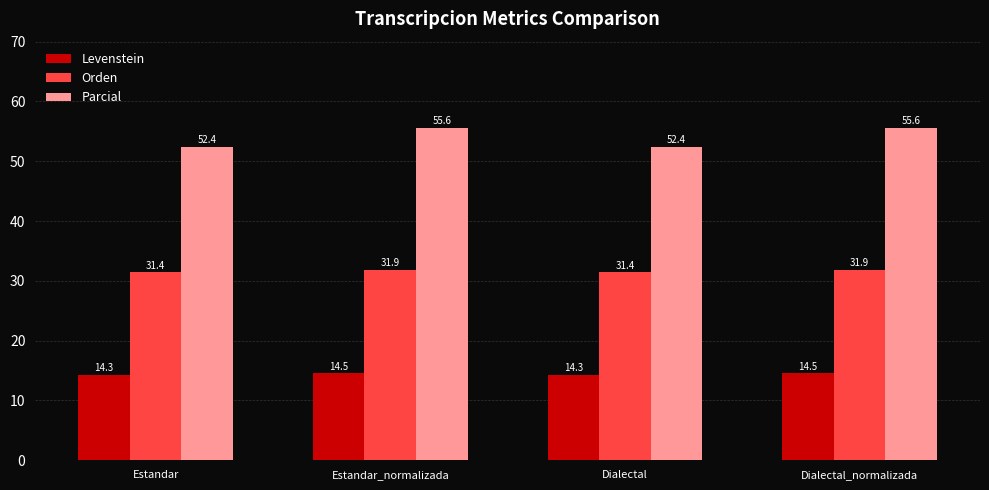

The Levenstein series shows 14.3 at Dialectal. True or false?

True